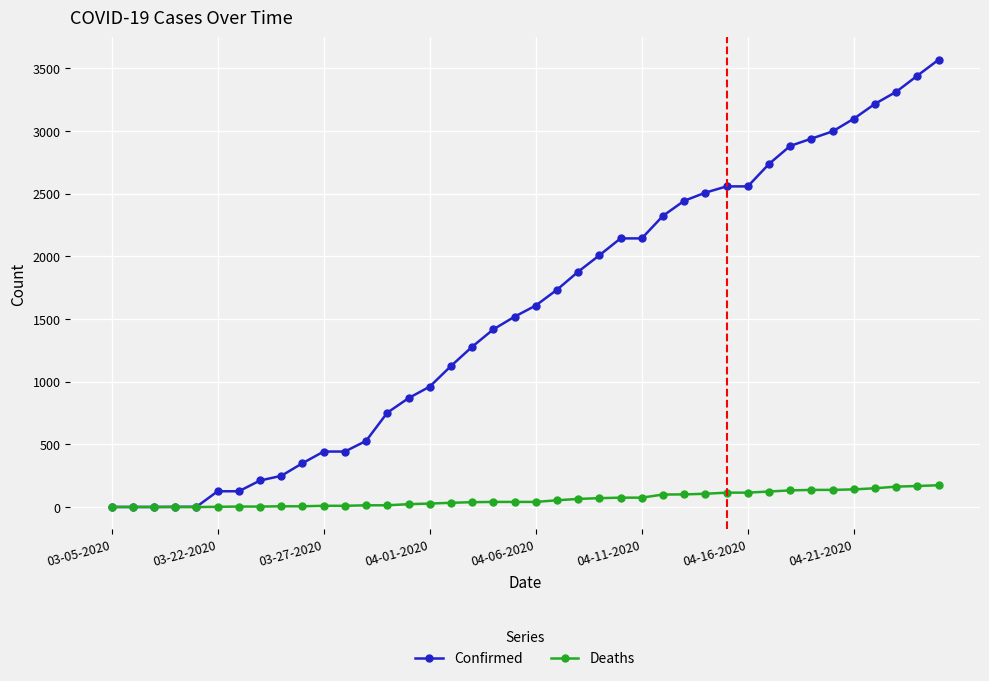

Which series has the largest range (max minus min)?

Confirmed